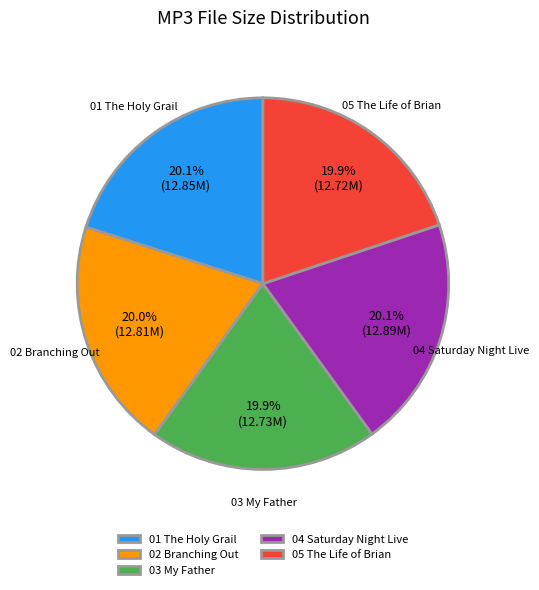

What percentage is the 02 Branching Out slice, to the nearest percent?

20%